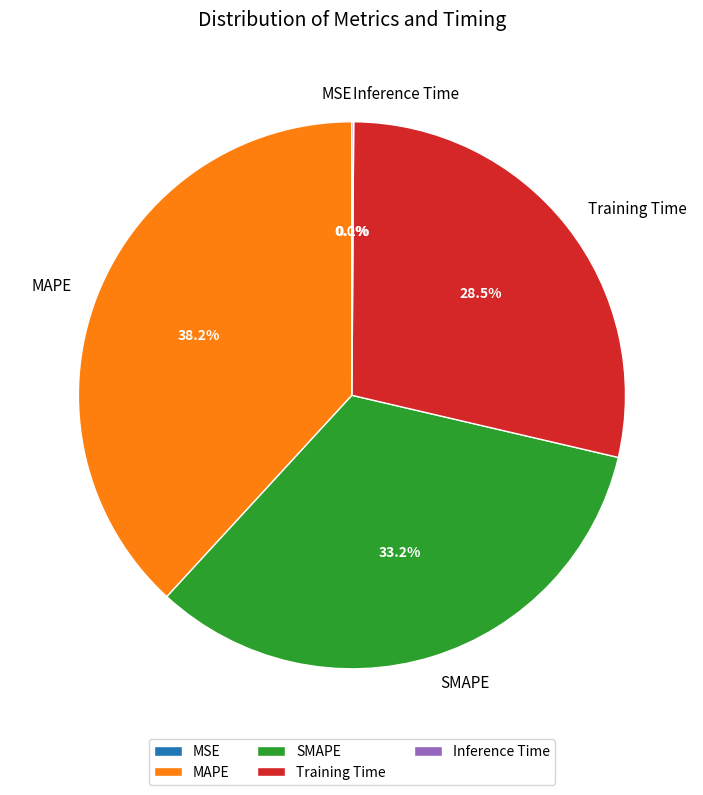

What is the largest slice in the pie chart?

MAPE